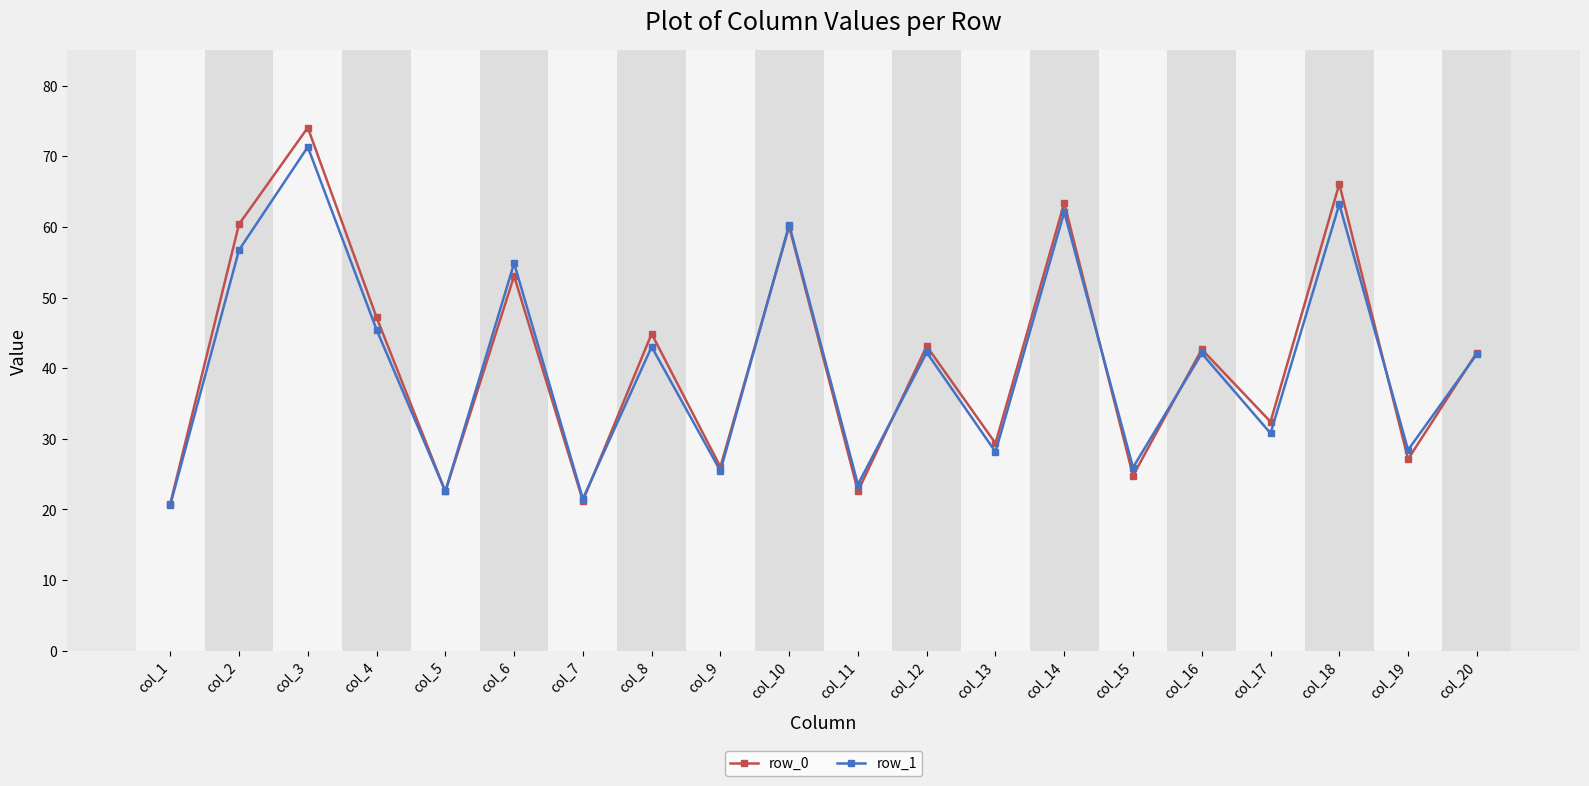

What is the difference between the row_1 values at col_3 and col_13?

43.2